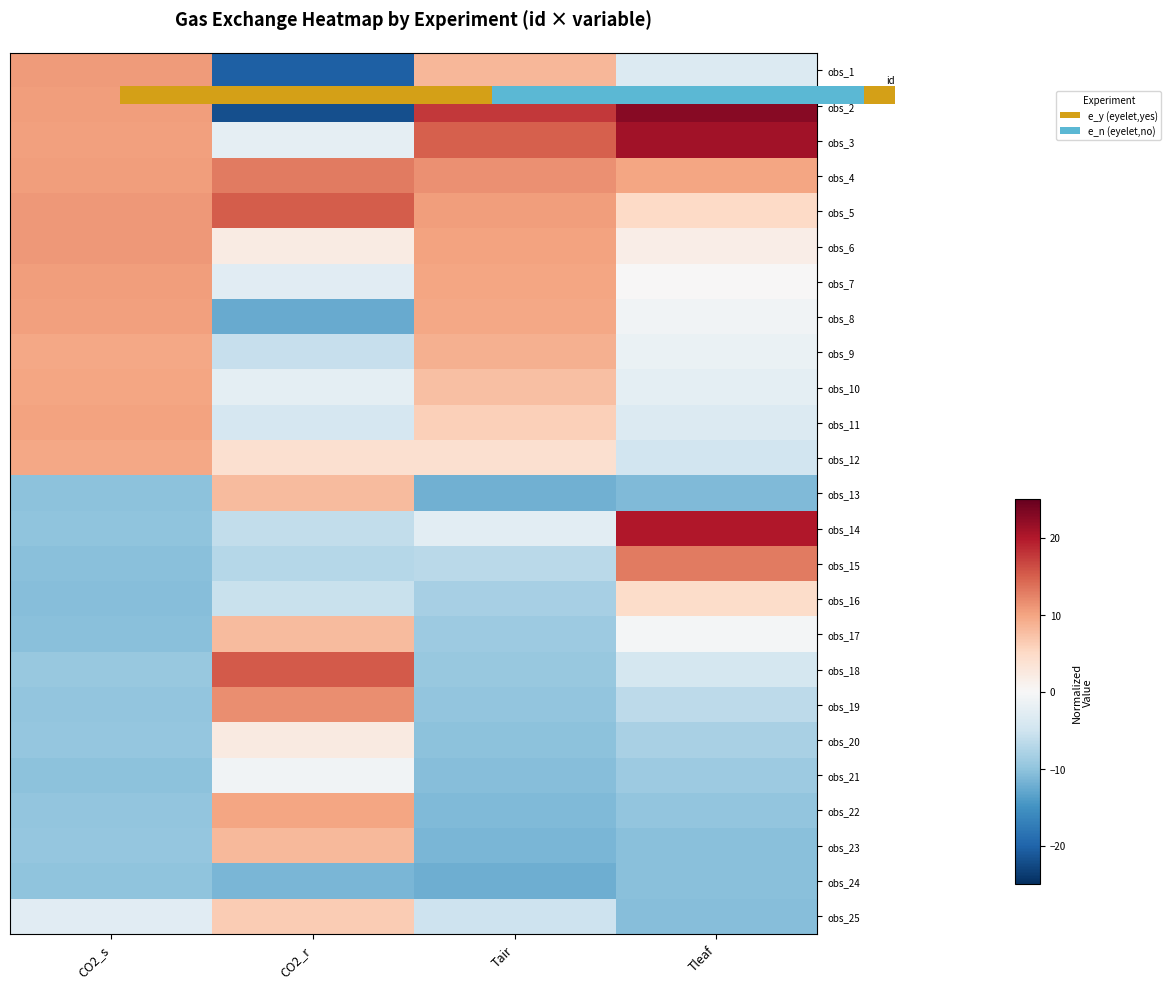

True or false: obs_21 has a value of -9.1 at Tleaf.

True